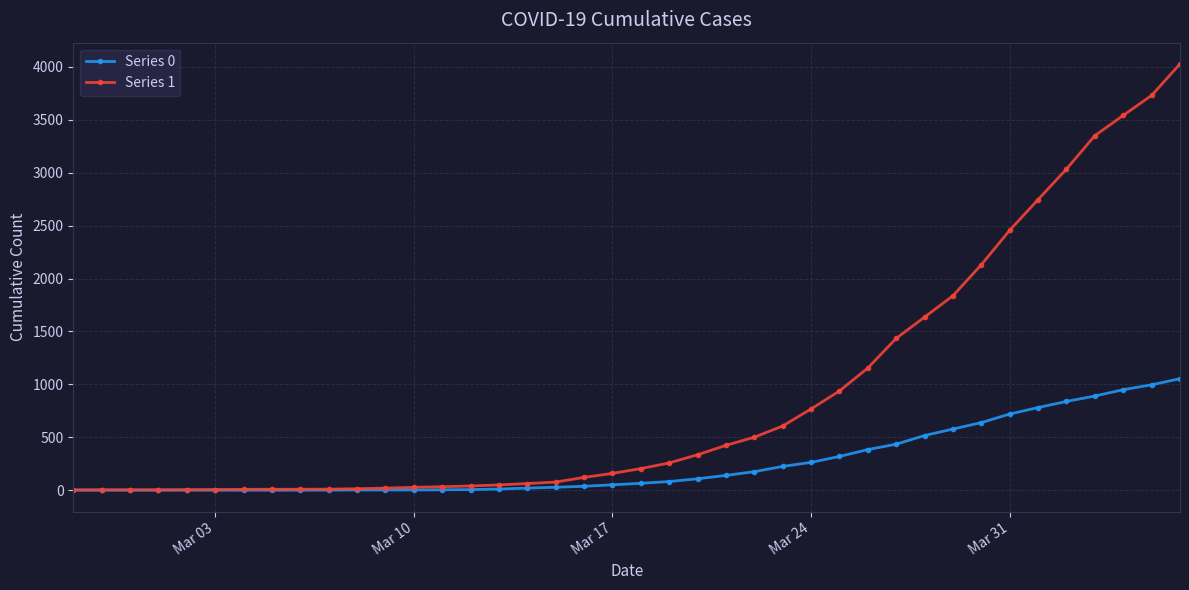

How many lines are shown in the chart?

2